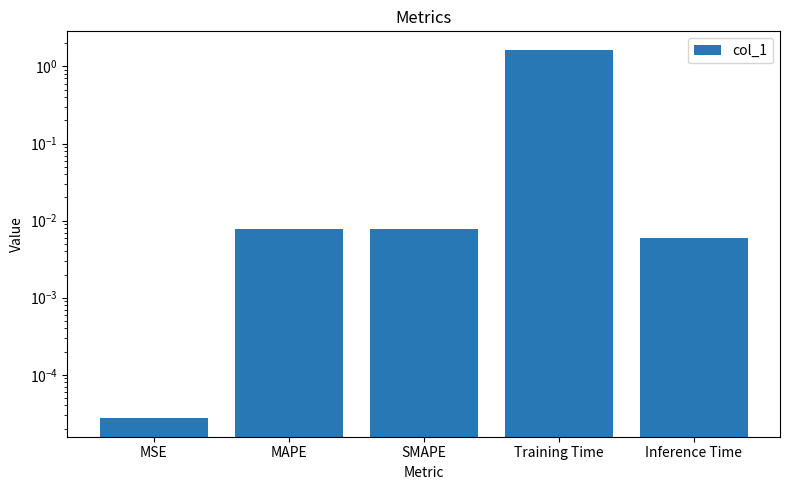

True or false: the data shows 0.0 at MAPE.

True